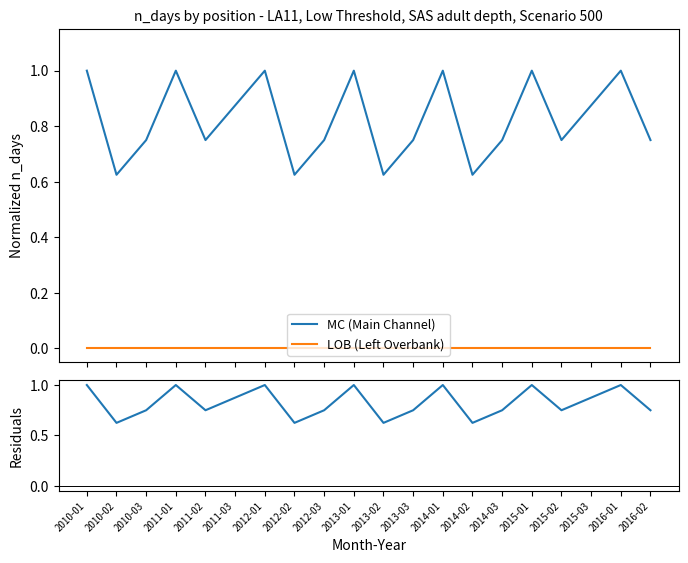

At how many categories does at least one series exceed 0?

20